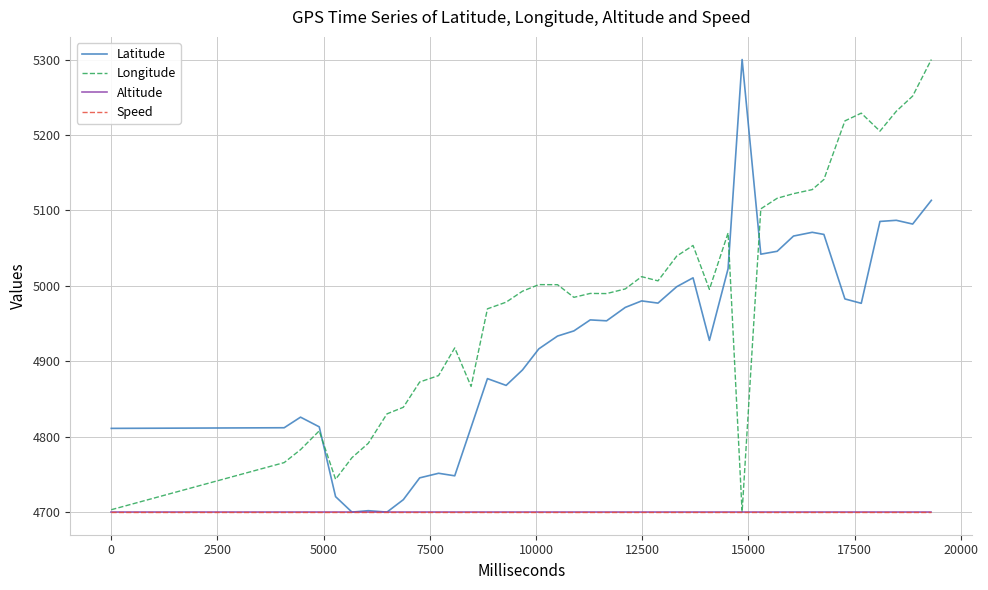

Reading left to right, list all the values displayed in this chart.

Latitude: 4811.0	4811.8	4825.9	4813.0	4720.5	4700.0	4701.9	4700.0	4716.5	4745.4	4751.5	4748.1	4812.4	4876.9	4868.0	4888.5	4916.4	4933.4	4940.2	4954.8	4953.6	4971.4	4980.0	4977.1	4998.8	5010.6	4927.7	5022.7	5300.0	5041.9	5045.8	5066.0	5070.9	5068.1	4982.6	4976.8	5085.3	5086.8	5081.9	5113.3
Longitude: 4703.1	4765.6	4782.8	4807.7	4743.5	4772.1	4791.2	4830.2	4839.0	4872.5	4881.0	4917.7	4866.6	4969.5	4978.3	4992.8	5001.6	5001.5	4984.7	4989.9	4989.7	4995.9	5012.1	5006.6	5039.4	5053.5	4995.3	5070.1	4700.0	5102.0	5116.0	5122.1	5127.5	5140.9	5218.6	5228.9	5205.0	5231.4	5251.5	5300.0
Altitude: 4700.0	4700.0	4700.0	4700.0	4700.0	4700.0	4700.0	4700.0	4700.0	4700.0	4700.0	4700.0	4700.0	4700.0	4700.0	4700.0	4700.0	4700.0	4700.0	4700.0	4700.0	4700.0	4700.0	4700.0	4700.0	4700.0	4700.0	4700.0	4700.0	4700.0	4700.0	4700.0	4700.0	4700.0	4700.0	4700.0	4700.0	4700.0	4700.0	4700.0
Speed: 4700.0	4700.0	4700.0	4700.0	4700.0	4700.0	4700.0	4700.0	4700.0	4700.0	4700.0	4700.0	4700.0	4700.0	4700.0	4700.0	4700.0	4700.0	4700.0	4700.0	4700.0	4700.0	4700.0	4700.0	4700.0	4700.0	4700.0	4700.0	4700.0	4700.0	4700.0	4700.0	4700.0	4700.0	4700.0	4700.0	4700.0	4700.0	4700.0	4700.0